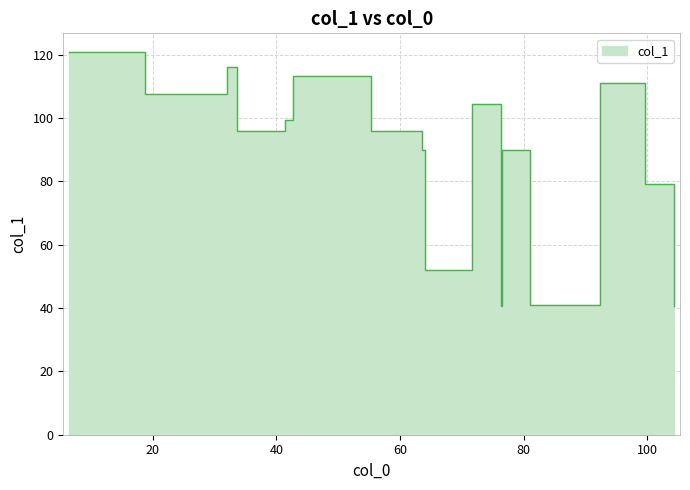

What position from the right is 60?

13